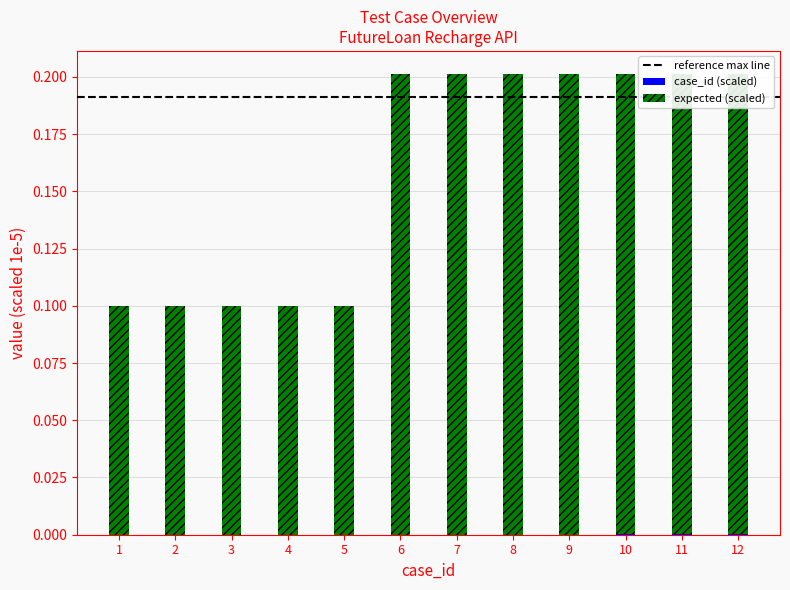

Is the value of expected at 12 greater than the value of case_id at 11?

Yes